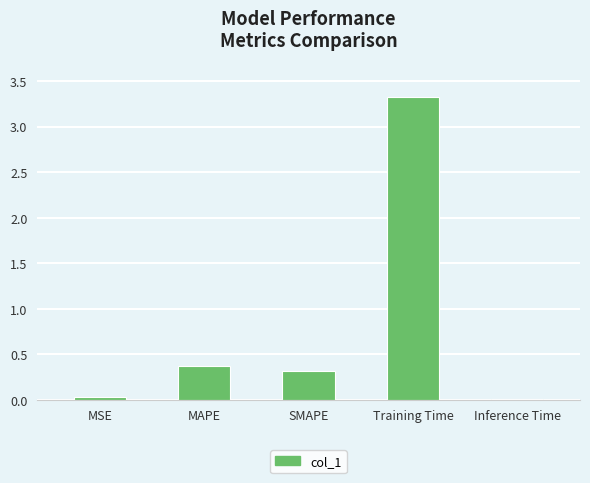

What is the maximum value shown in the chart?

3.3